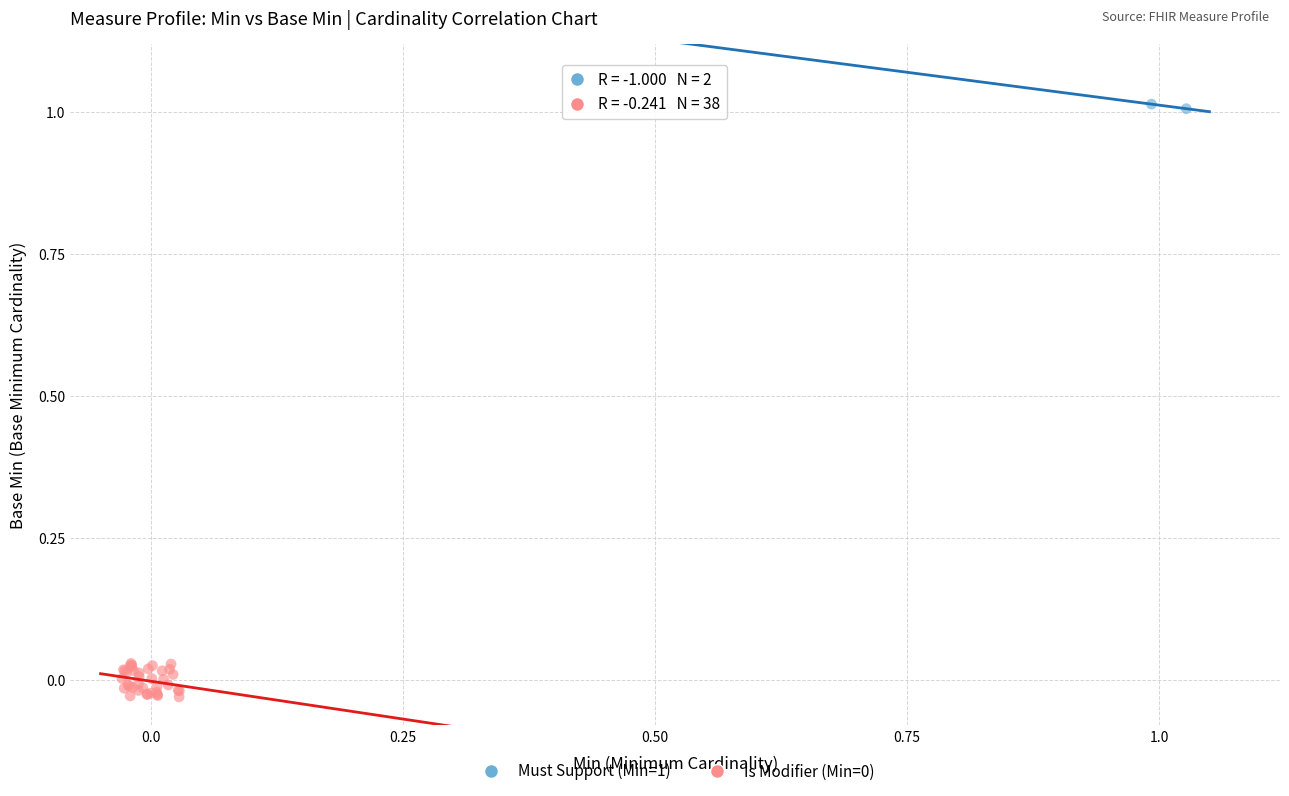

Which series contains the highest Y value?

Must Support (Min=1)